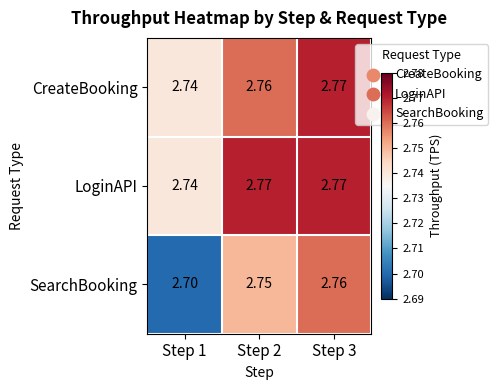

Which series has the widest spread of values?

SearchBooking